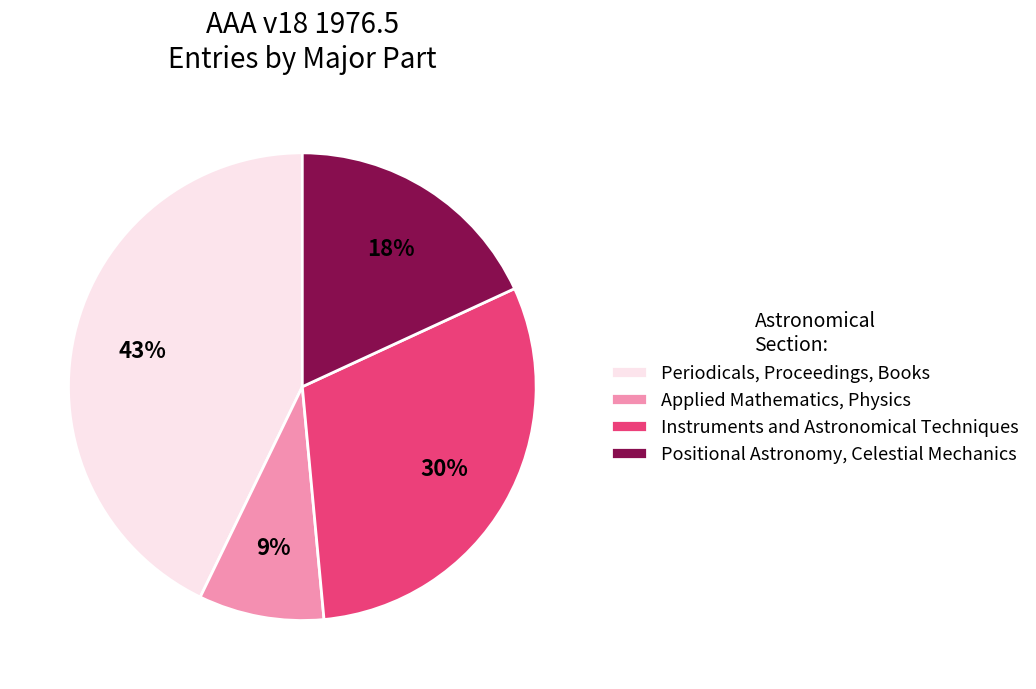

Which slice is the largest?

Periodicals, Proceedings, Books